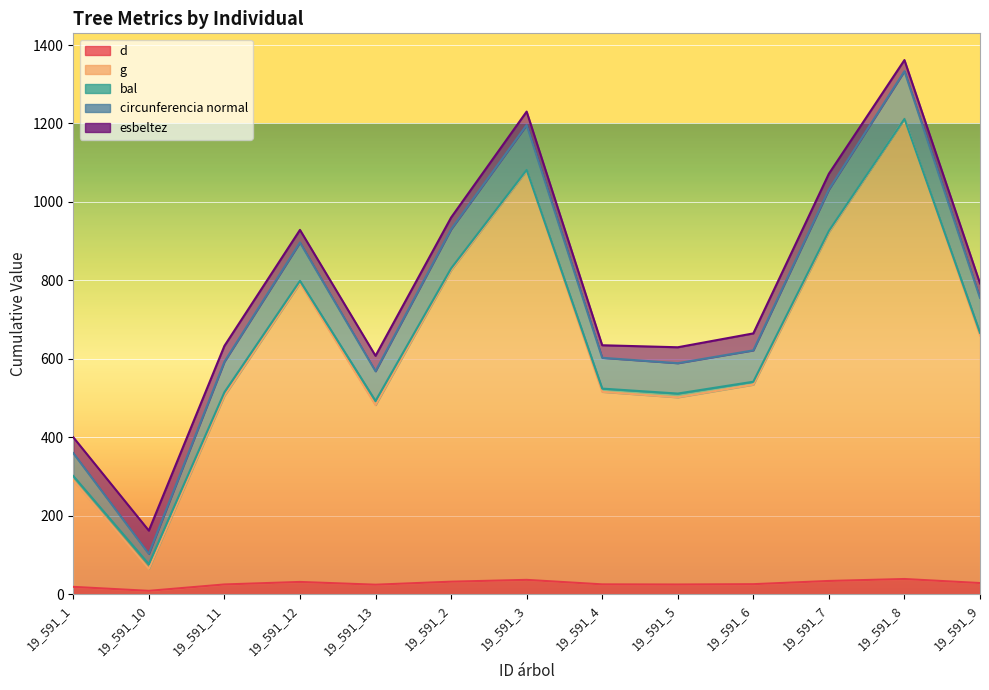

What is the total value across all series at 19_591_13?

1074.7